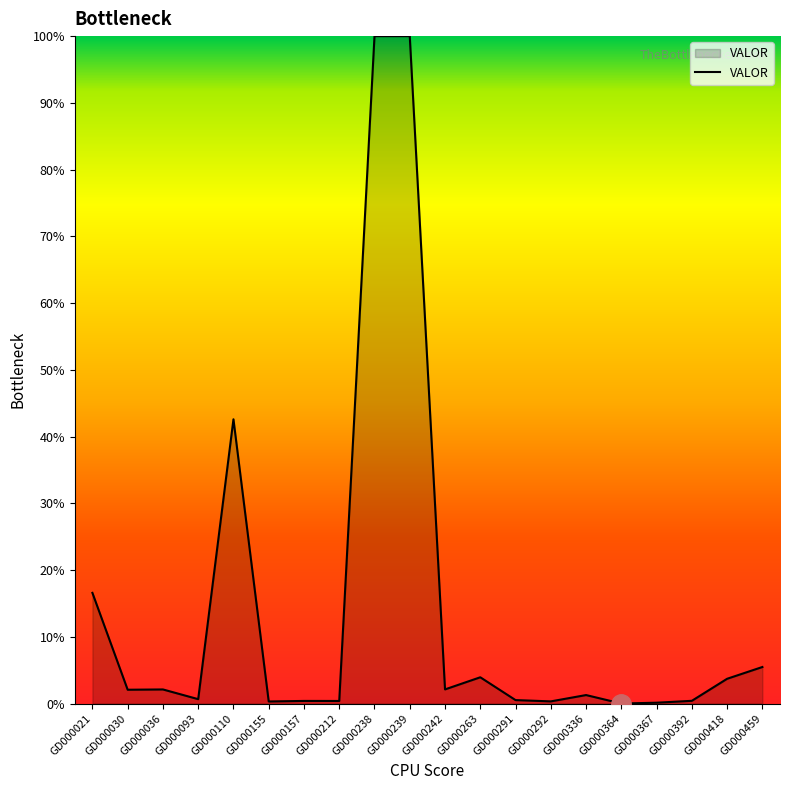

What is the maximum value shown in the chart?

100.0